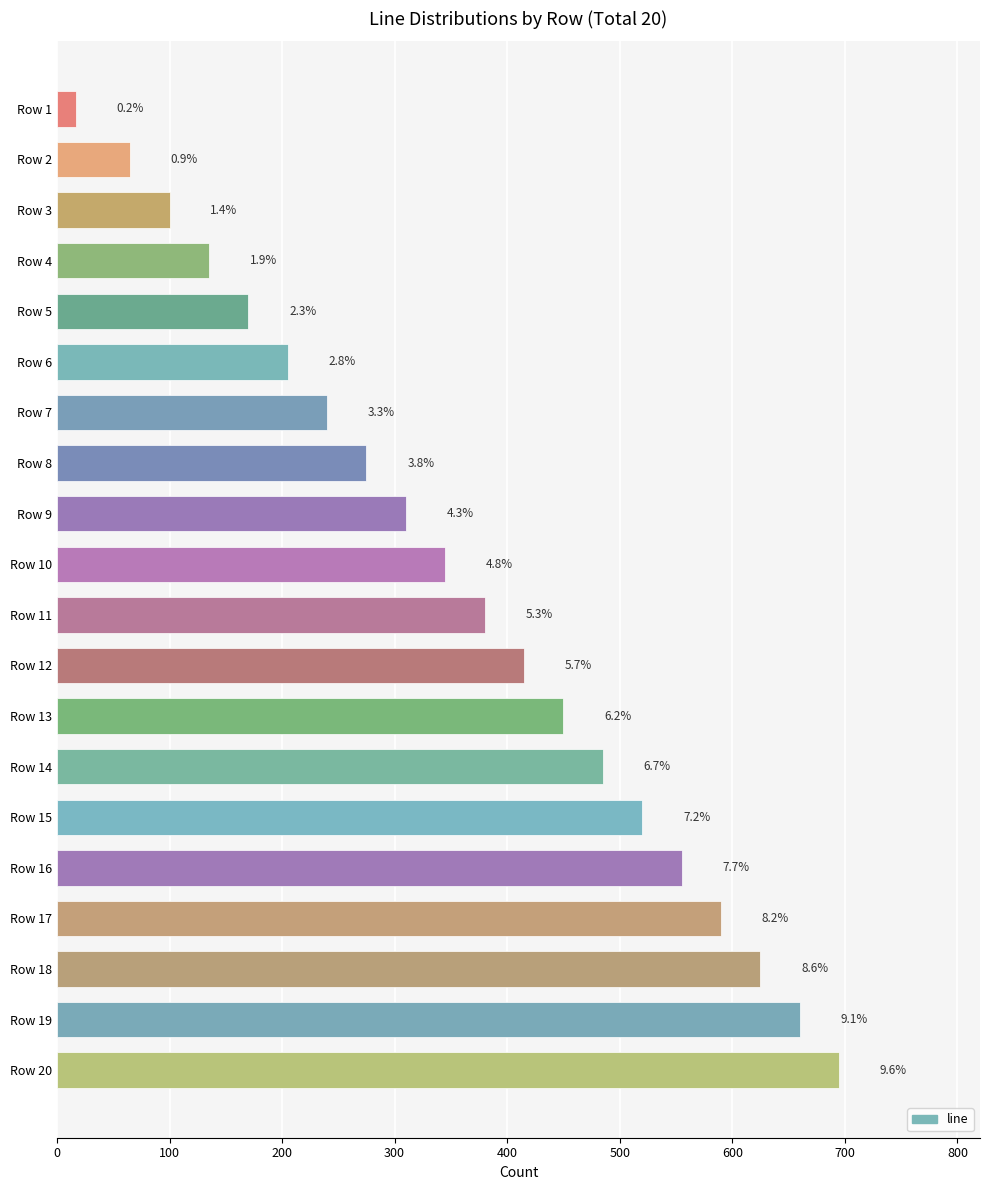

Are the bars grouped side by side (vs. stacked)?

No